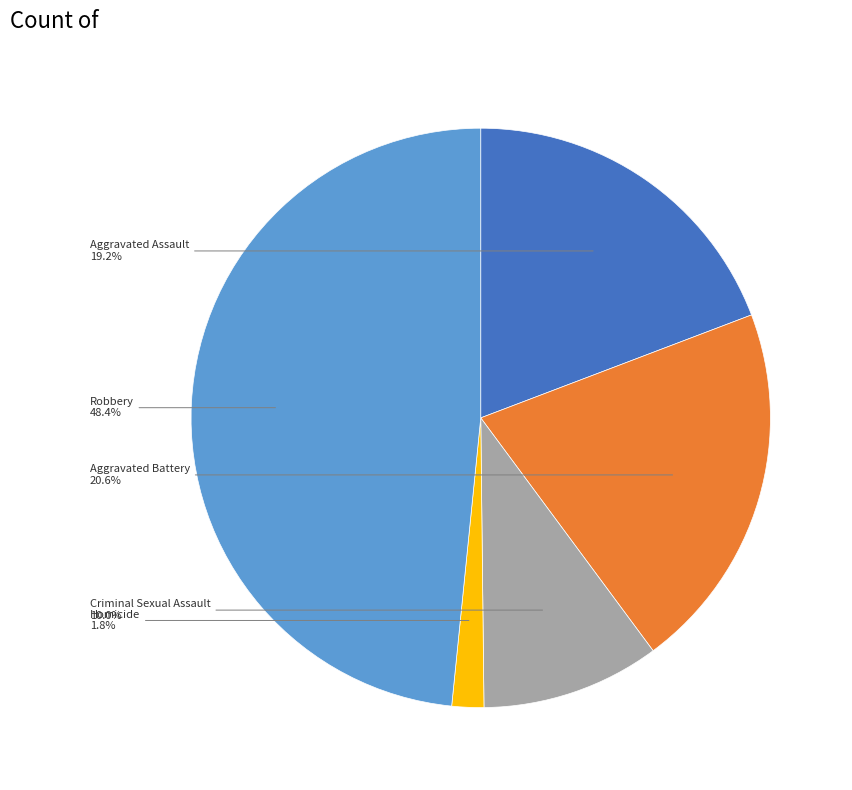

Does any single category account for the majority?

No